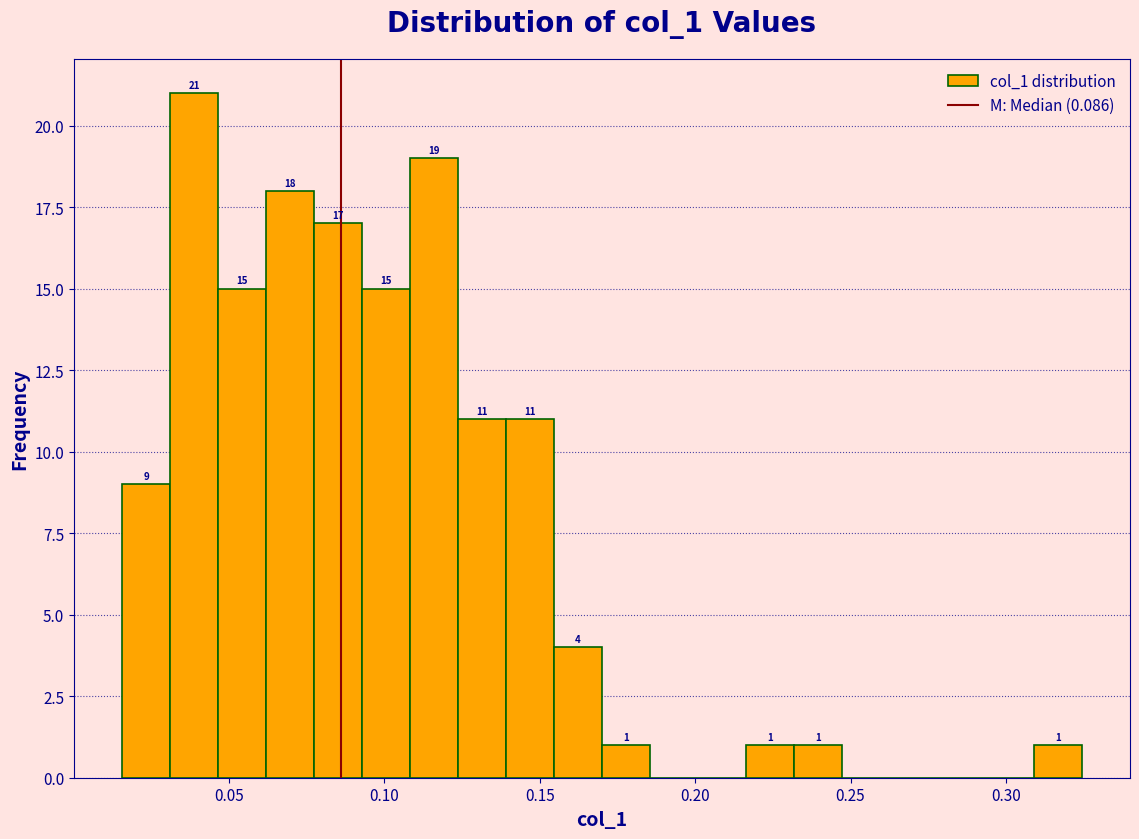

Around what value on the x-axis is the tallest bar? Give the approximate position of its centre, as read against the axis.

0.040